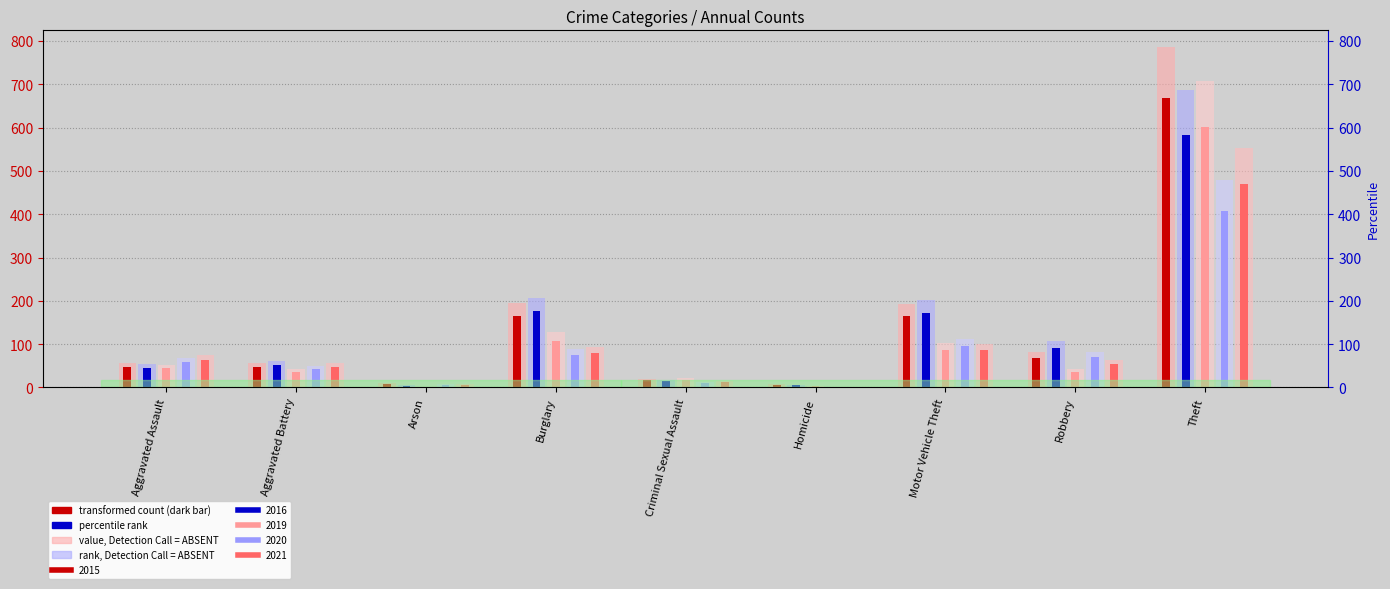

What is the label of the 9th bar from the right?

Aggravated Assault